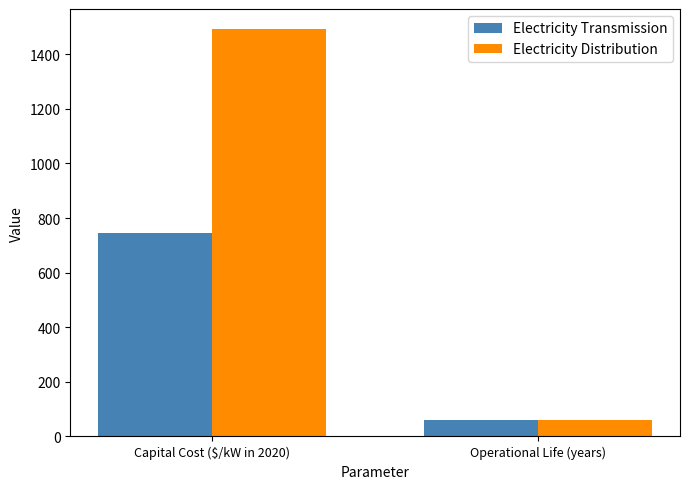

At which label does Electricity Distribution reach its minimum?

Operational Life (years)